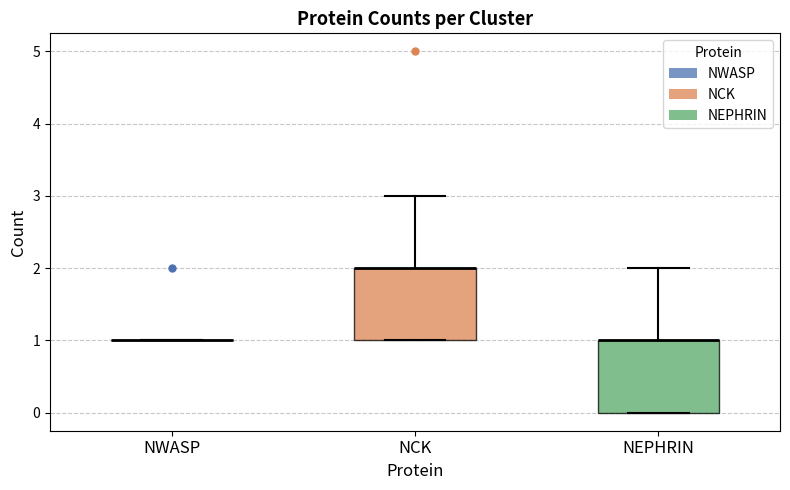

Where does the upper whisker of the box for NCK end on the y-axis? The values are not printed on the chart, so give them approximately, as read against the axis.

3